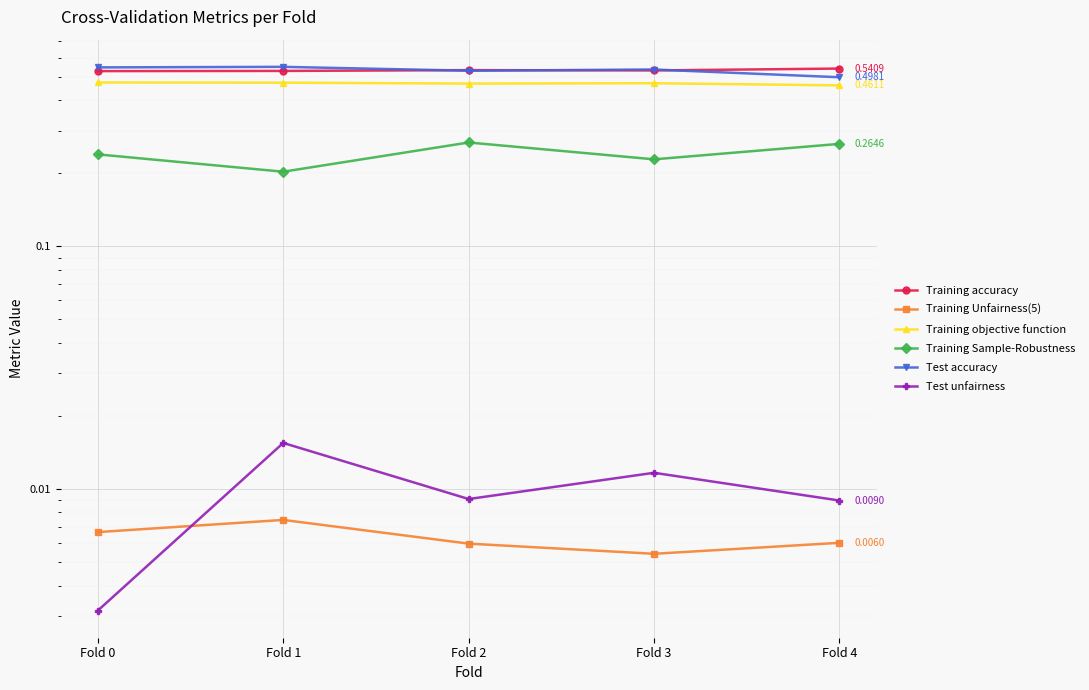

True or false: Training Sample-Robustness has more than 0 interior local peaks.

True